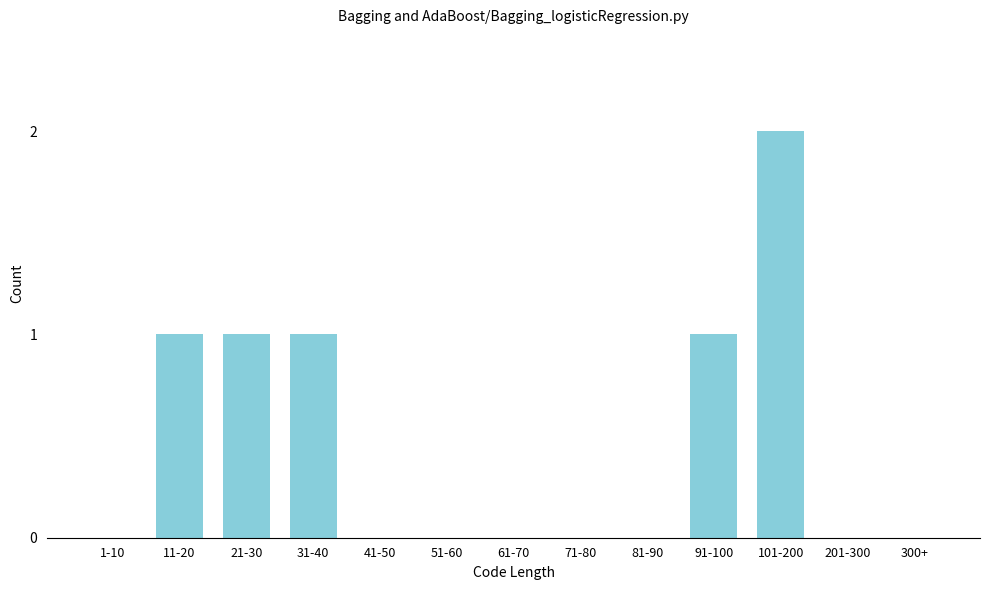

Reading left to right, transcribe all the data shown in this chart.

1-10=0	11-20=1	21-30=1	31-40=1	41-50=0	51-60=0	61-70=0	71-80=0	81-90=0	91-100=1	101-200=2	201-300=0	300+=0